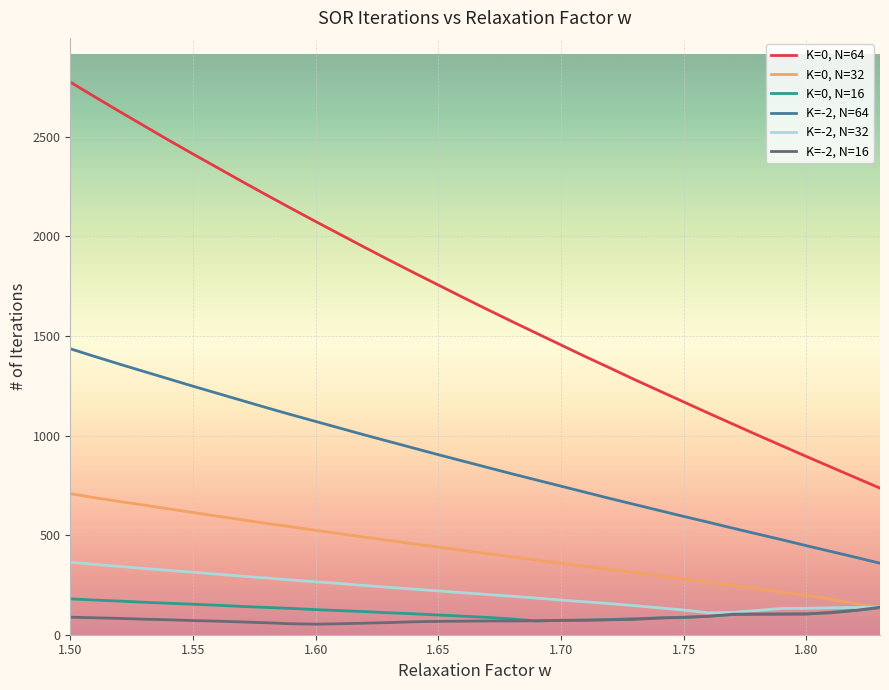

Which series has the widest spread of values?

K=0, N=64